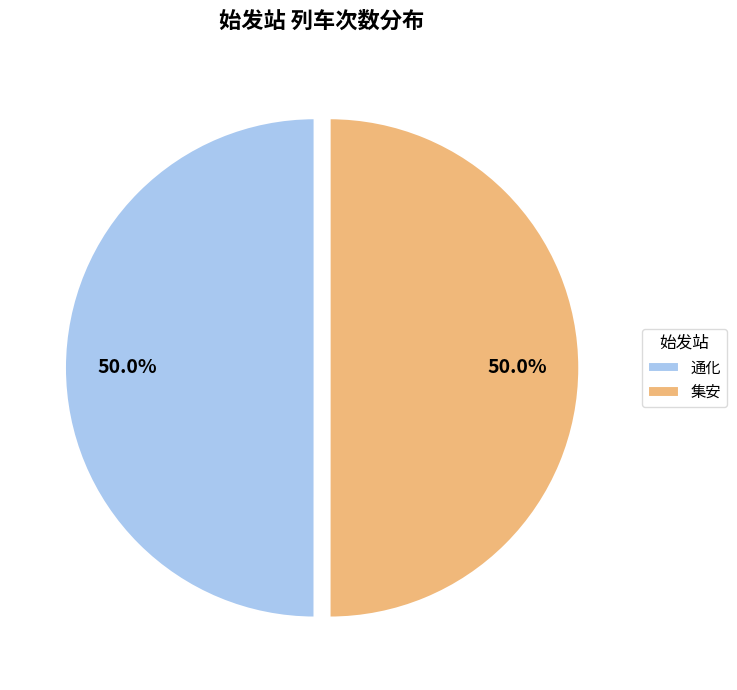

Approximately how many times larger is the value at 通化 compared to 集安?

1.0